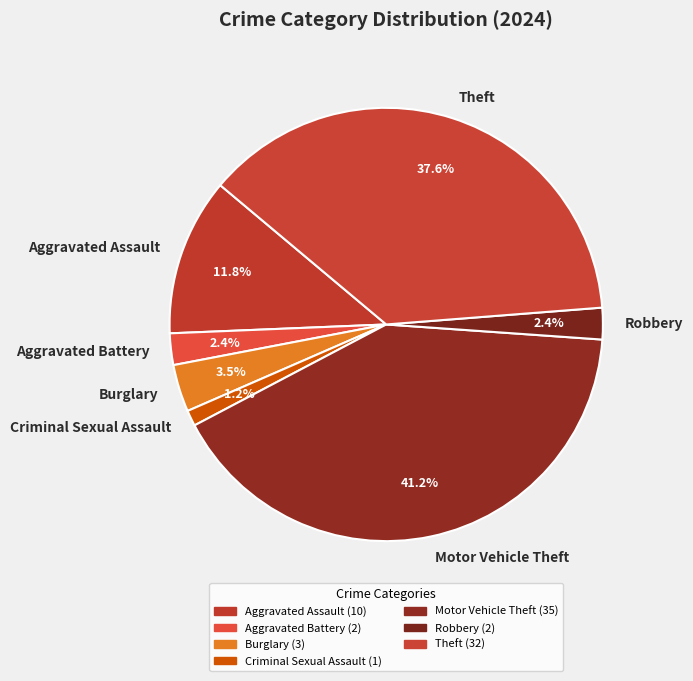

How many slices are in this pie chart?

7